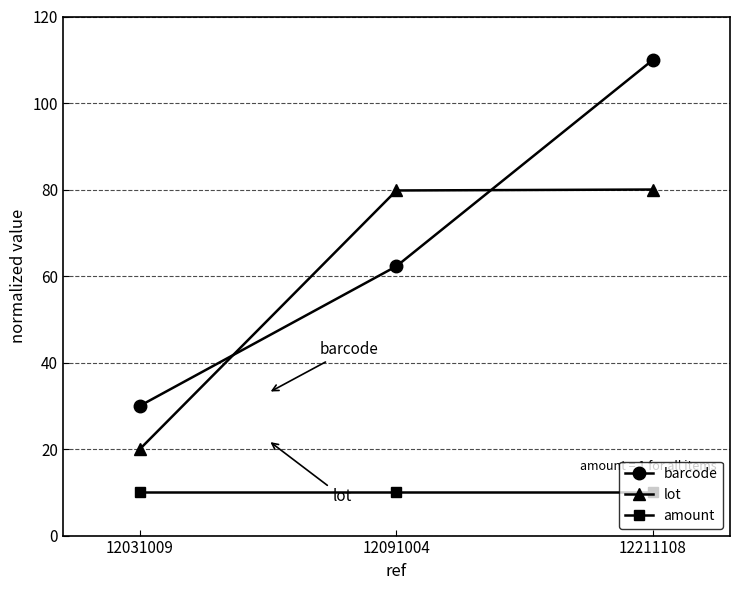

What is the value of the amount point at the 1st from the left?

10.0